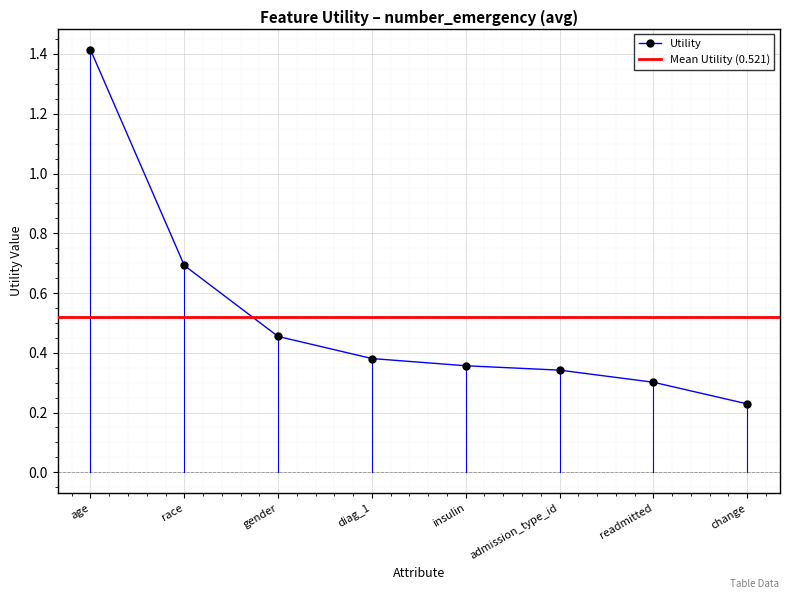

Does the chart display data point markers on the line(s)?

Yes